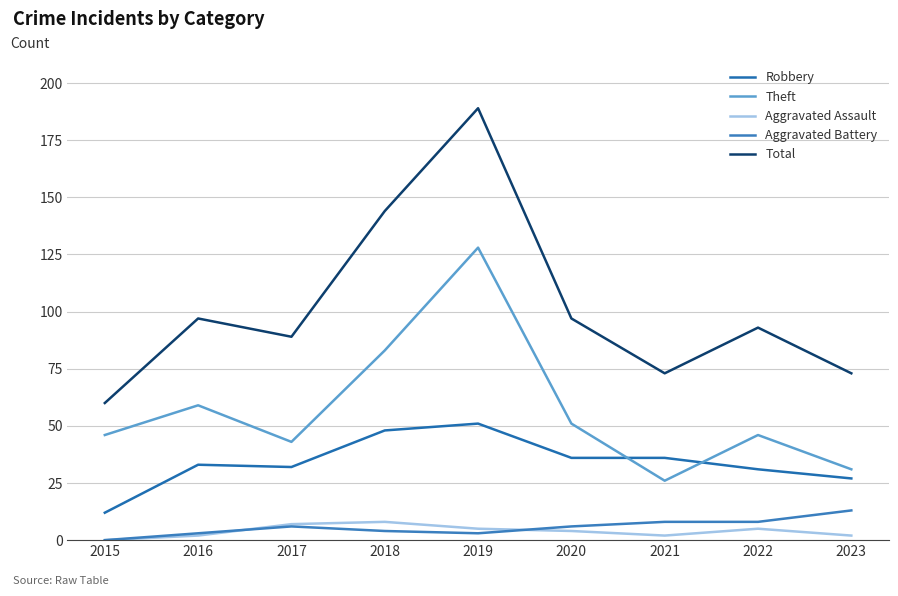

What is the value of the Total point at the 6th from the left?

97